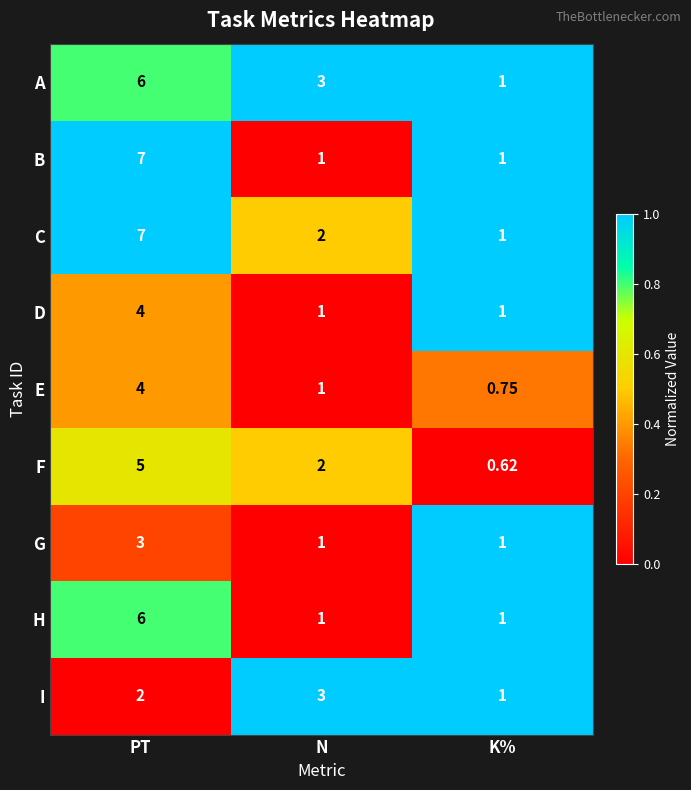

At how many categories does at least one series exceed 0?

3